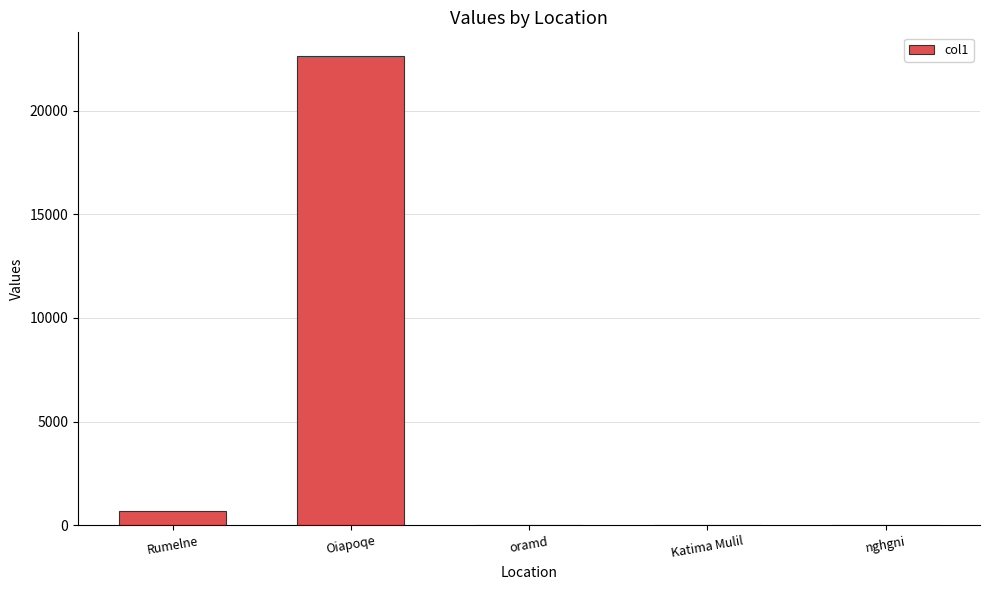

How many categories are shown in the chart?

5